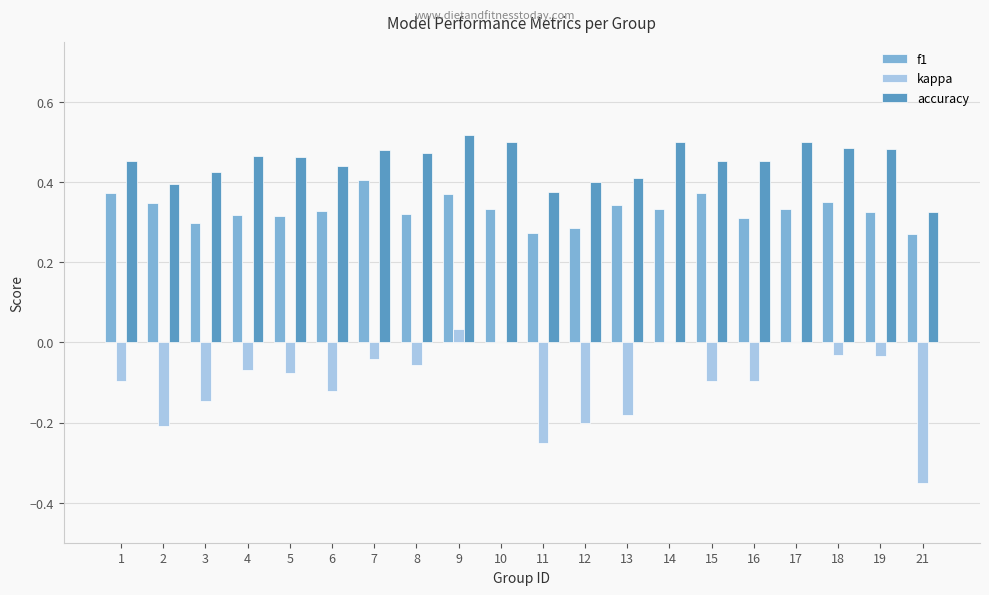

Between 11 and 17, which series saw the biggest shift?

kappa